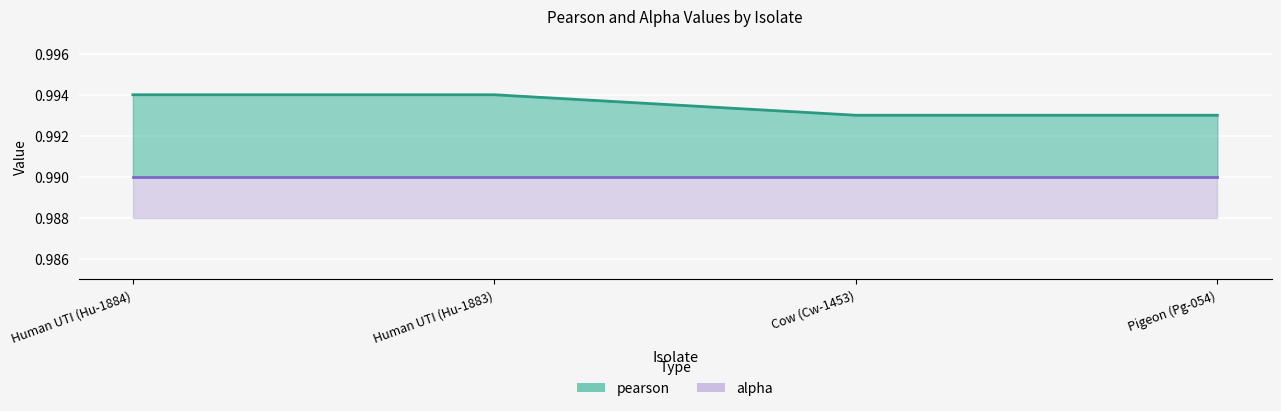

What position from the right is Cow (Cw-1453)?

2